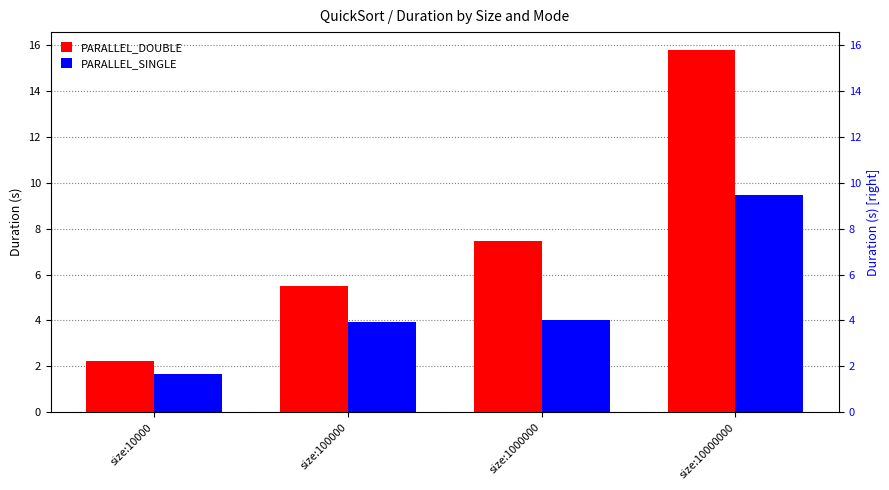

How many series are shown in this chart?

2